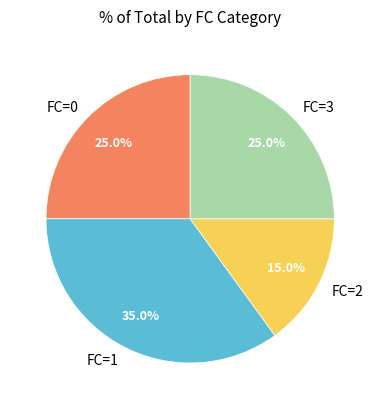

What is the ratio of the value at FC=3 to the value at FC=2?

1.7